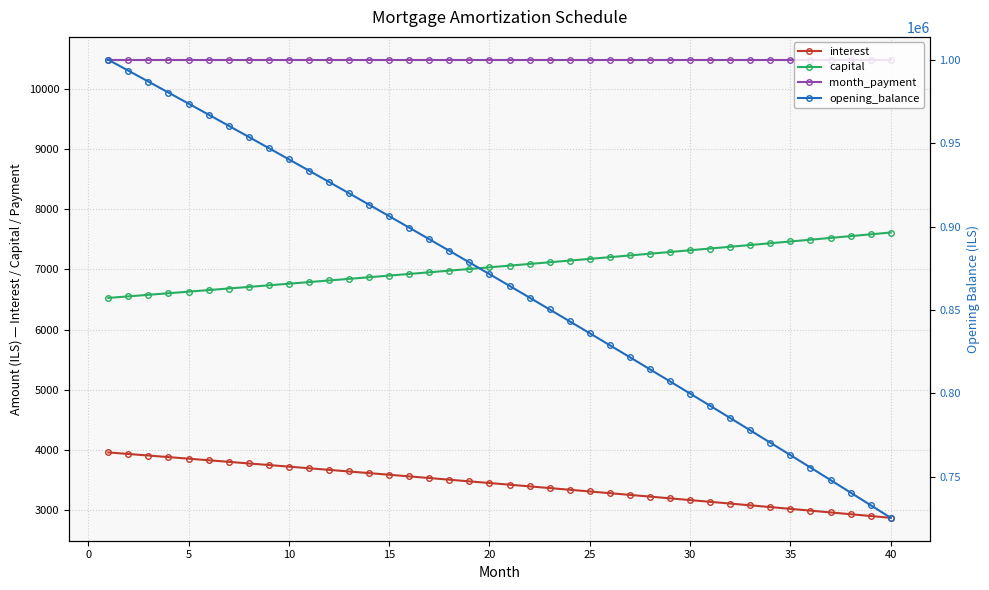

What is the maximum value for month_payment?

10484.8